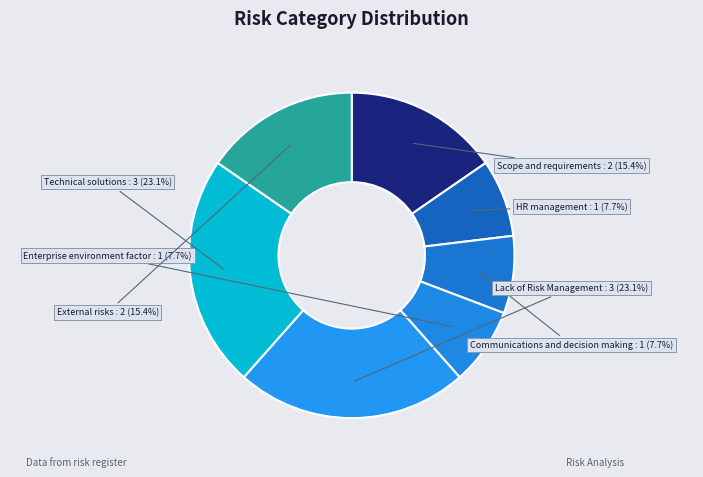

To the nearest percent, what is the difference between the largest and smallest slice percentages?

15%